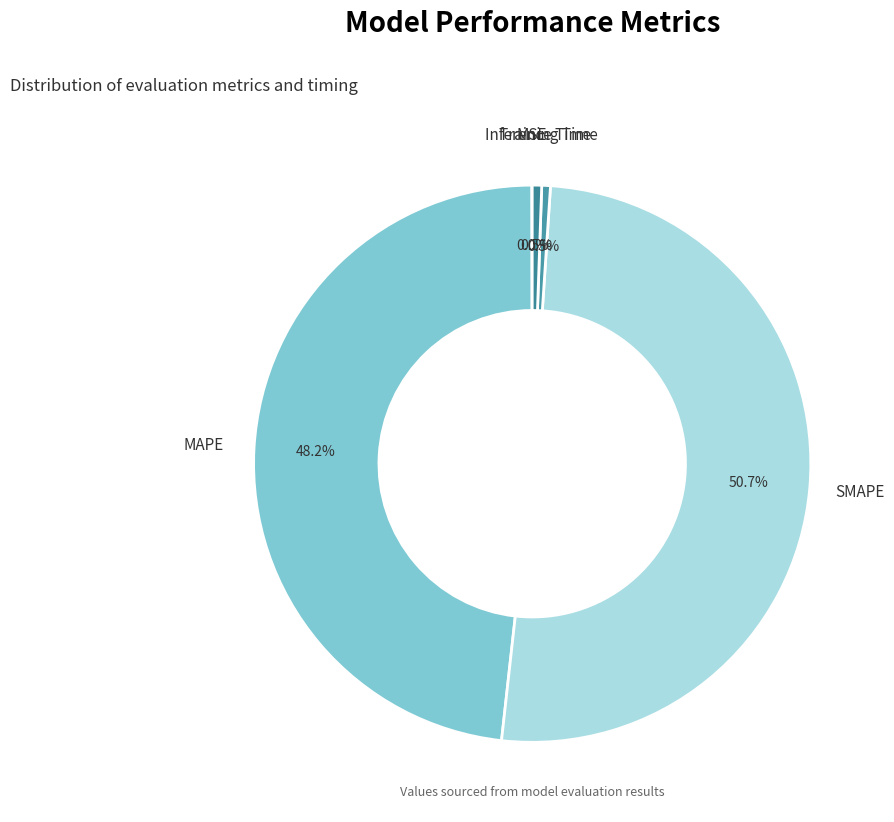

Which category accounts for the majority?

SMAPE